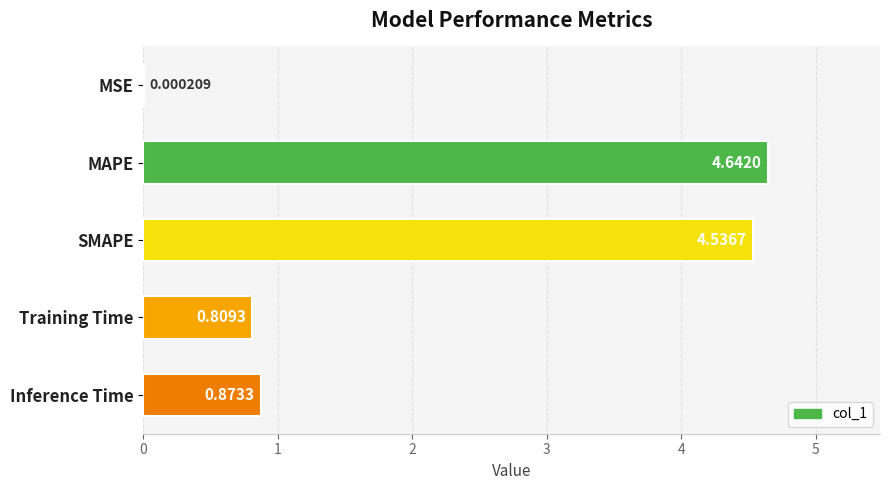

At which category does the chart reach its peak across all series?

MAPE